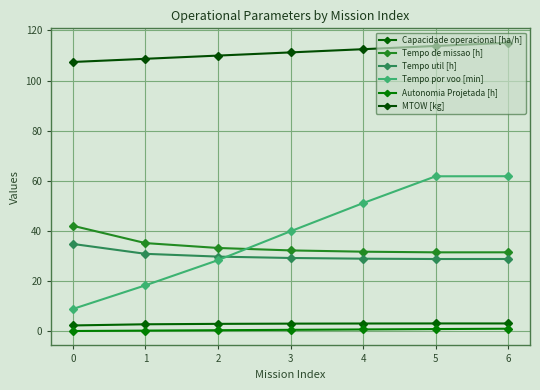

How many series are shown in this chart?

6